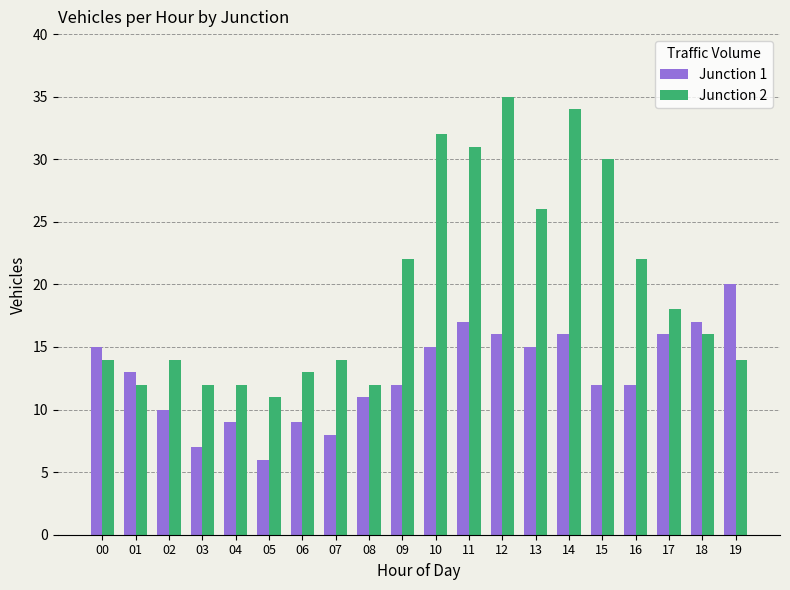

The Junction 2 series shows 43 at 11. True or false?

False